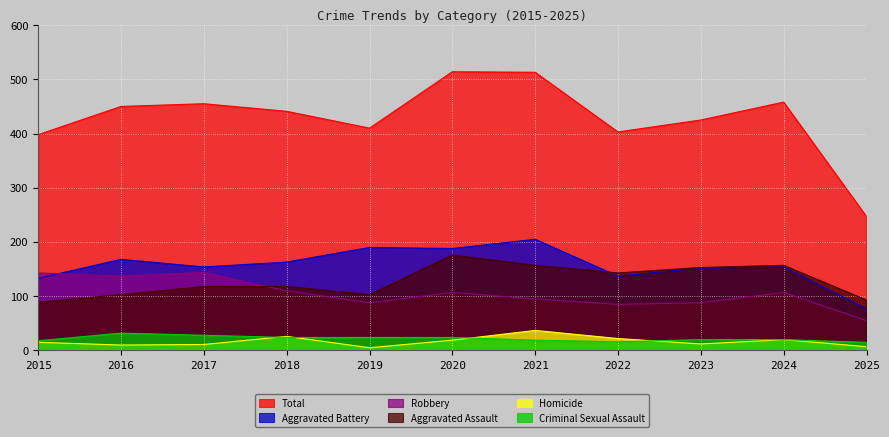

Reading left to right, what are all the values shown in this chart?

Aggravated Assault: 2015=89	2016=103	2017=118	2018=118	2019=103	2020=176	2021=157	2022=143	2023=153	2024=157	2025=93
Aggravated Battery: 2015=133	2016=168	2017=154	2018=163	2019=190	2020=188	2021=205	2022=137	2023=152	2024=154	2025=77
Criminal Sexual Assault: 2015=18	2016=32	2017=28	2018=24	2019=24	2020=24	2021=19	2022=16	2023=20	2024=20	2025=15
Homicide: 2015=15	2016=10	2017=11	2018=26	2019=5	2020=19	2021=37	2022=22	2023=12	2024=20	2025=7
Robbery: 2015=143	2016=137	2017=144	2018=110	2019=88	2020=107	2021=95	2022=85	2023=88	2024=107	2025=55
Total: 2015=398	2016=450	2017=455	2018=441	2019=410	2020=514	2021=513	2022=403	2023=425	2024=458	2025=247